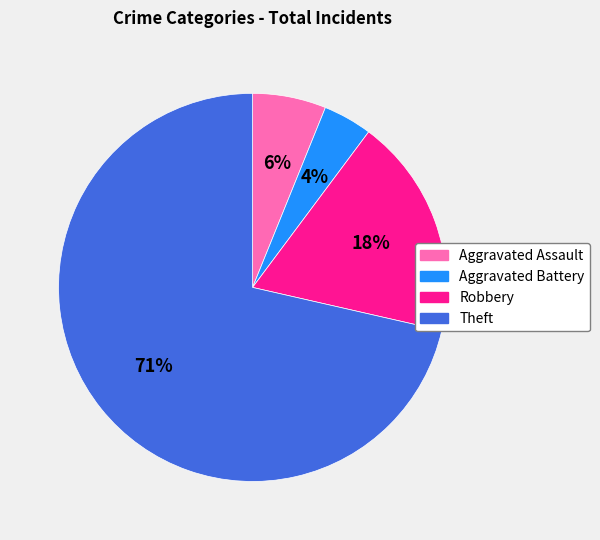

What is the majority slice?

Theft